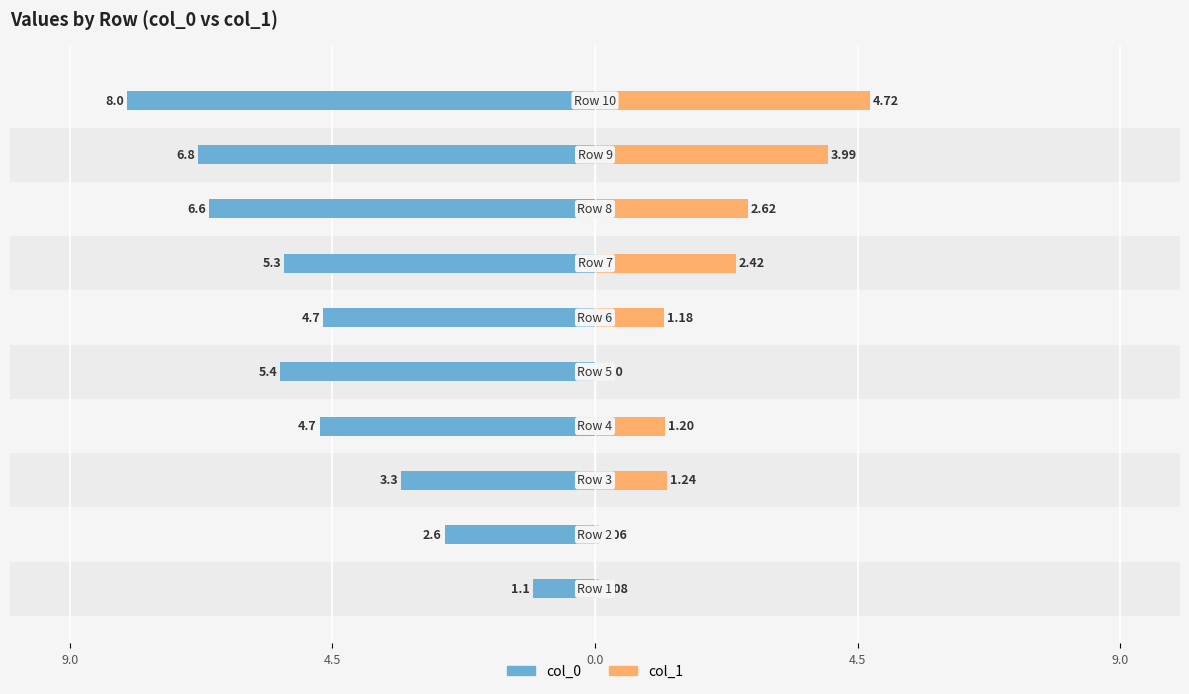

How many groups of bars are there?

10